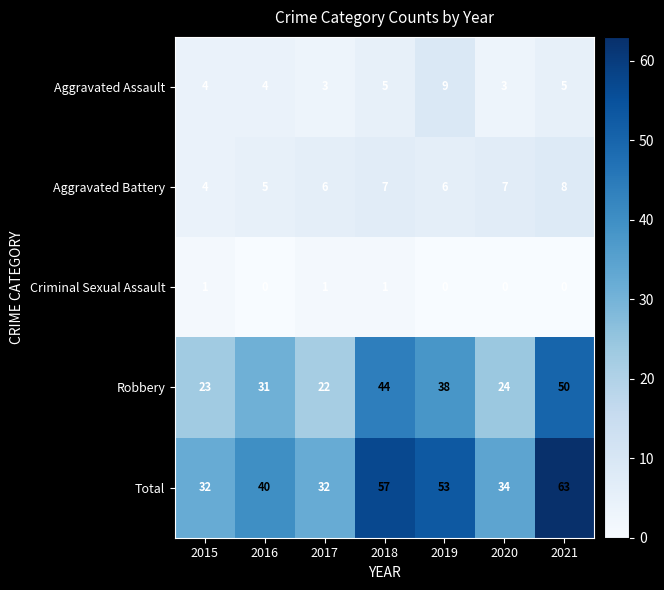

What is the sum of all Aggravated Assault values?

33